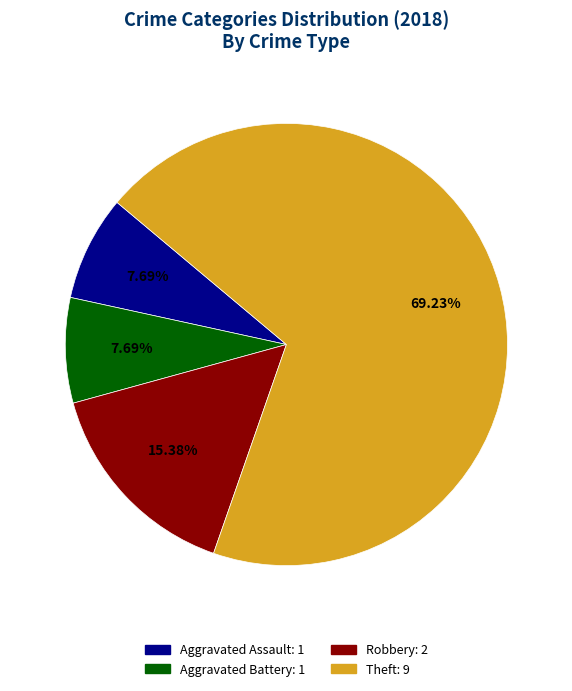

To the nearest percent, what is the average slice percentage?

25%